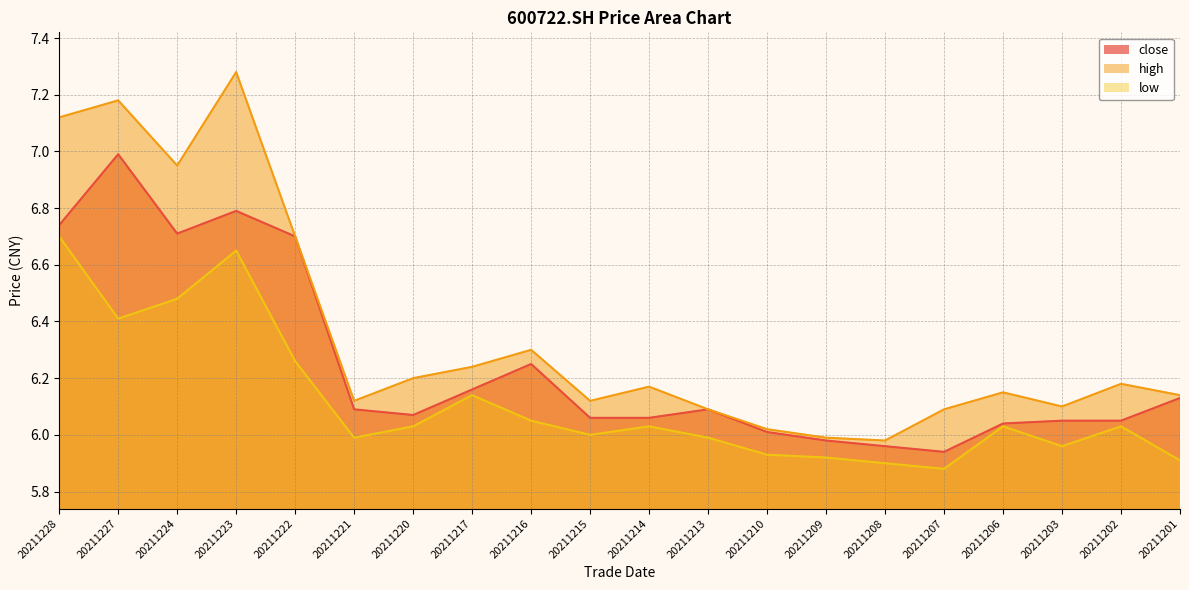

Is it true that high equals 6.1 at 20211221?

True